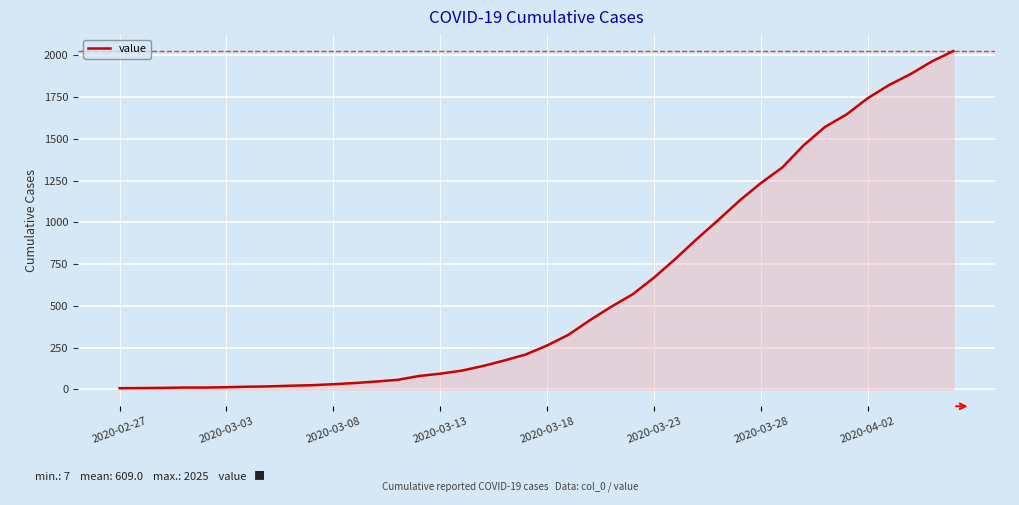

What is the difference between the maximum and minimum values?

2018